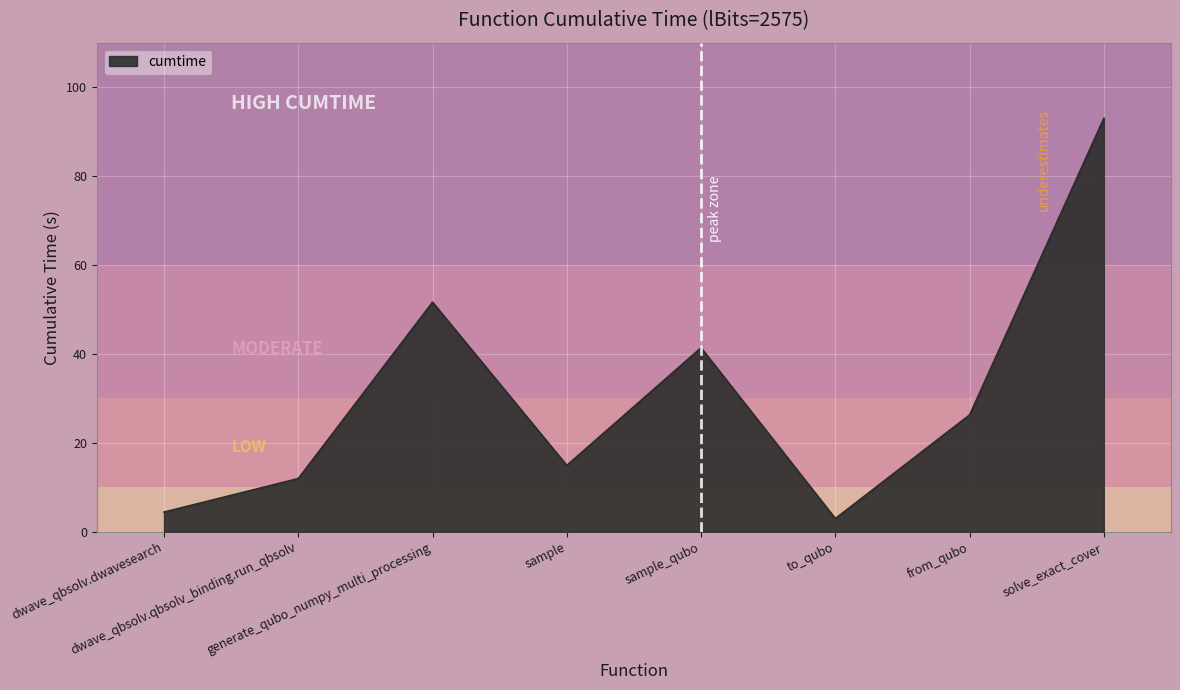

Reading right to left, extract all data points from this chart.

93.0	26.3	3.0	41.4	14.9	51.6	11.9	4.4